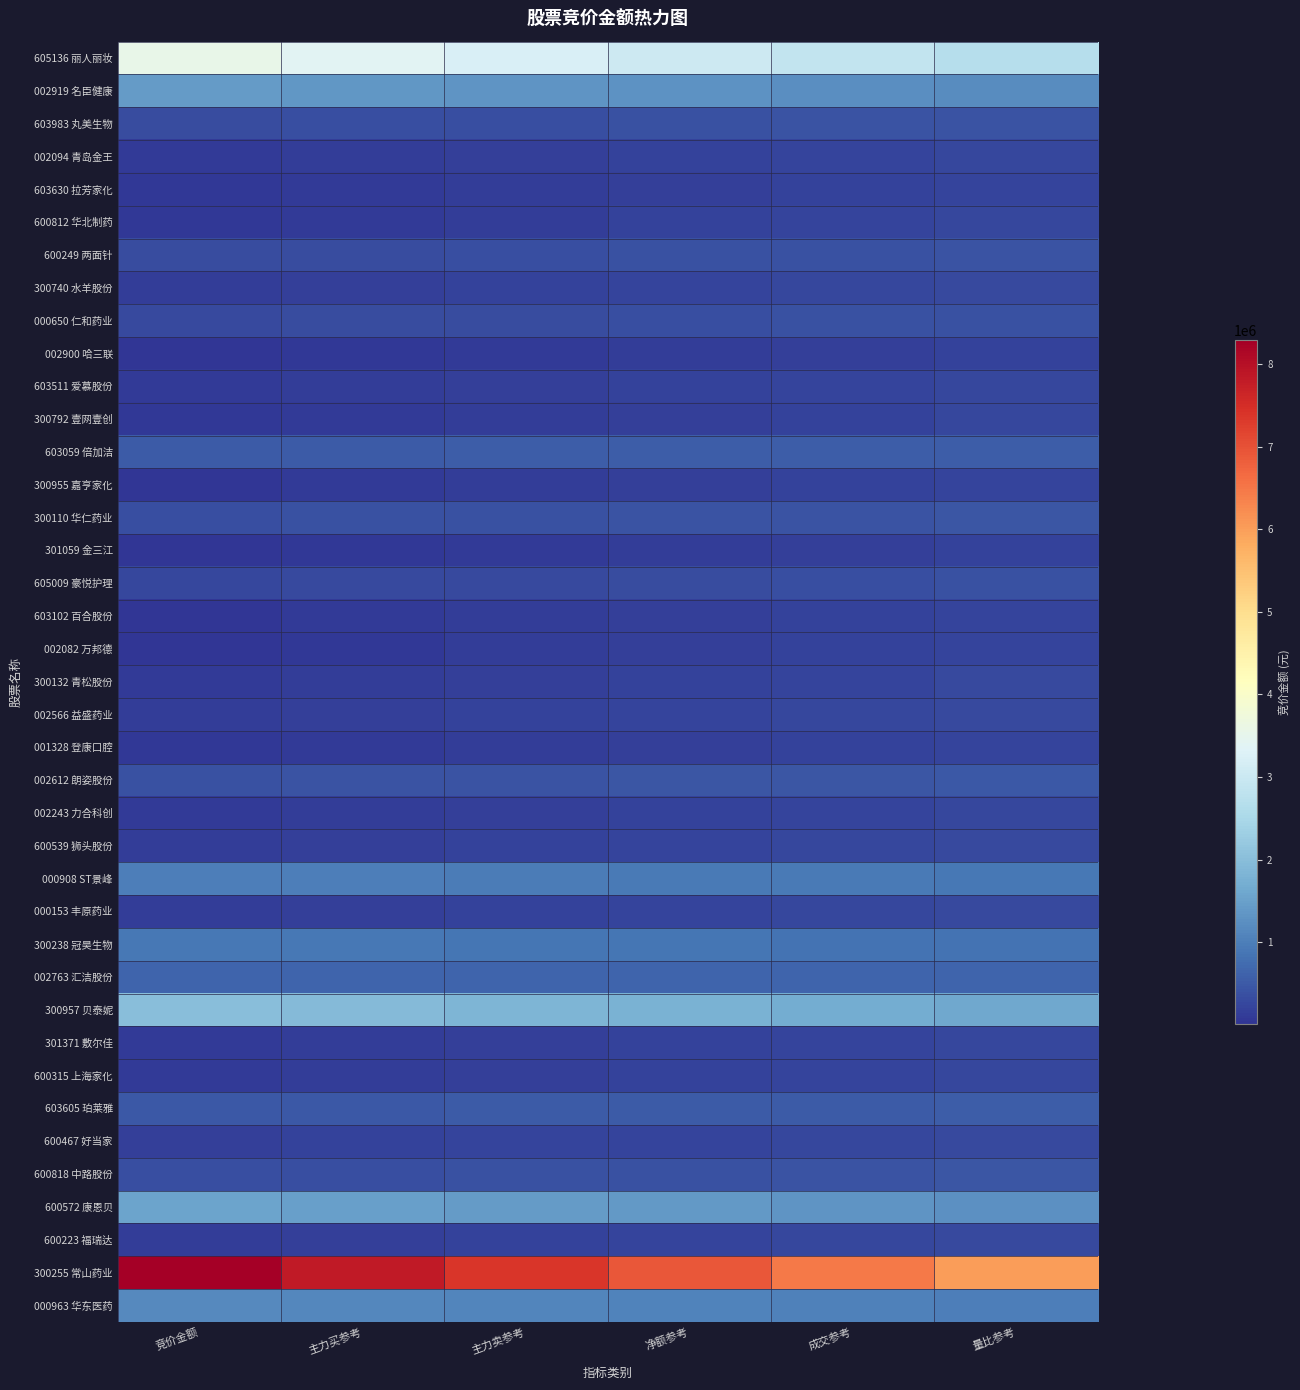

List the series in order of their peak value, highest first.

300255 常山药业, 605136 丽人丽妆, 300957 贝泰妮, 600572 康恩贝, 002919 名臣健康, 000963 华东医药, 000908 ST景峰, 300238 冠昊生物, 002763 汇洁股份, 603059 倍加洁, 603605 珀莱雅, 002612 朗姿股份, 300110 华仁药业, 600818 中路股份, 603983 丸美生物, 600249 两面针, 000650 仁和药业, 605009 豪悦护理, 600467 好当家, 600223 福瑞达, 300740 水羊股份, 600539 狮头股份, 000153 丰原药业, 002566 益盛药业, 300132 青松股份, 002243 力合科创, 301371 敷尔佳, 002094 青岛金王, 600315 上海家化, 603511 爱慕股份, 600812 华北制药, 300792 壹网壹创, 603630 拉芳家化, 001328 登康口腔, 300955 嘉亨家化, 603102 百合股份, 002082 万邦德, 301059 金三江, 002900 哈三联